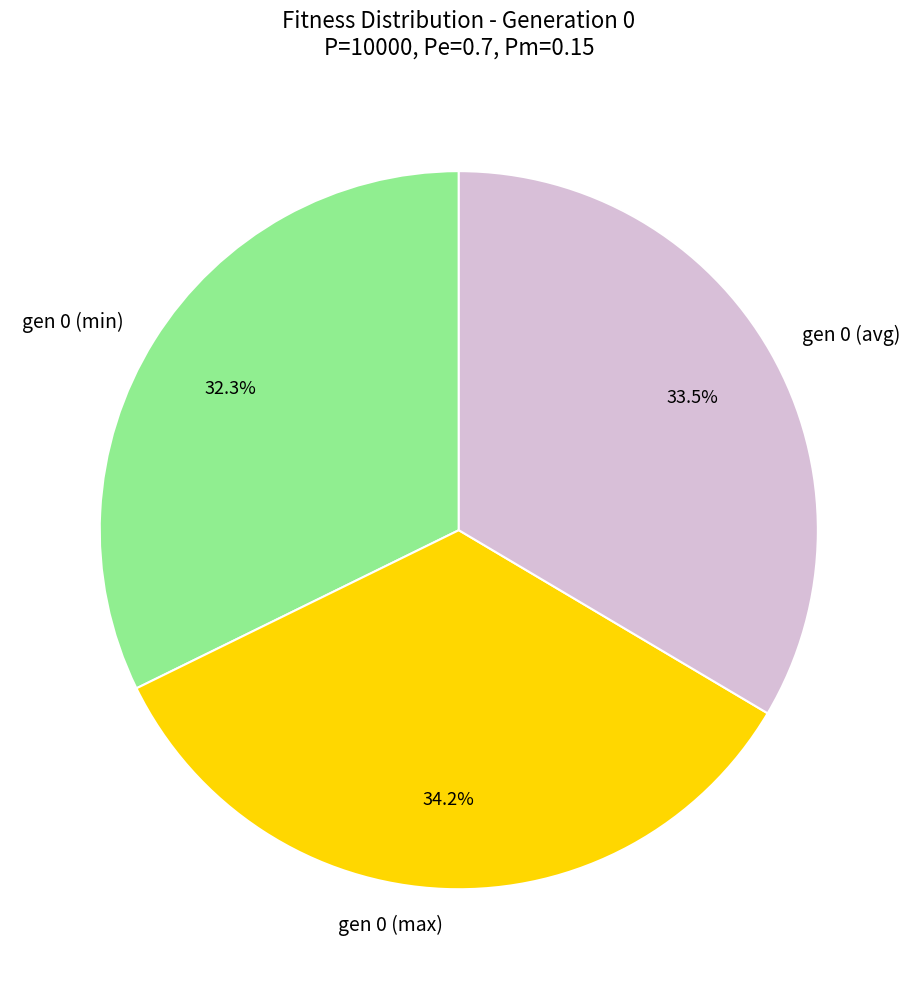

What percentage is the gen 0 (min) slice, to the nearest percent?

32%